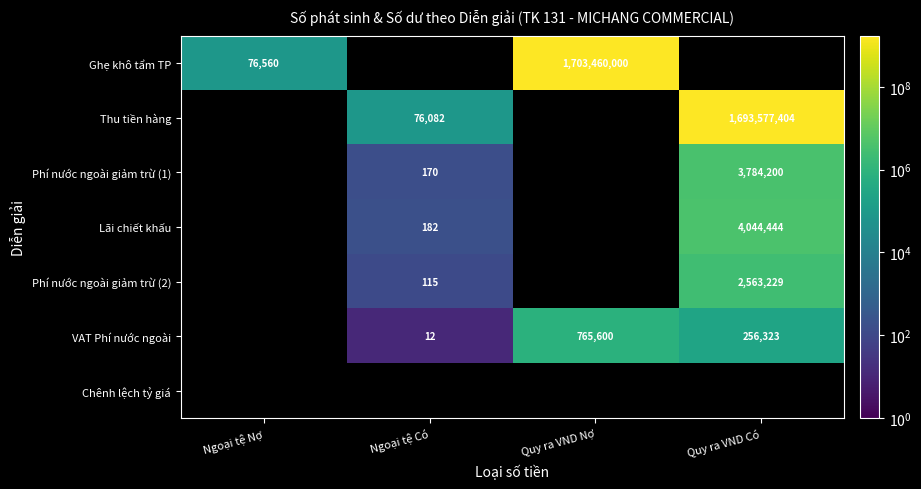

What is the sum of the VAT Phí nước ngoài values at Ngoại tệ Có and Quy ra VND Có?

256335